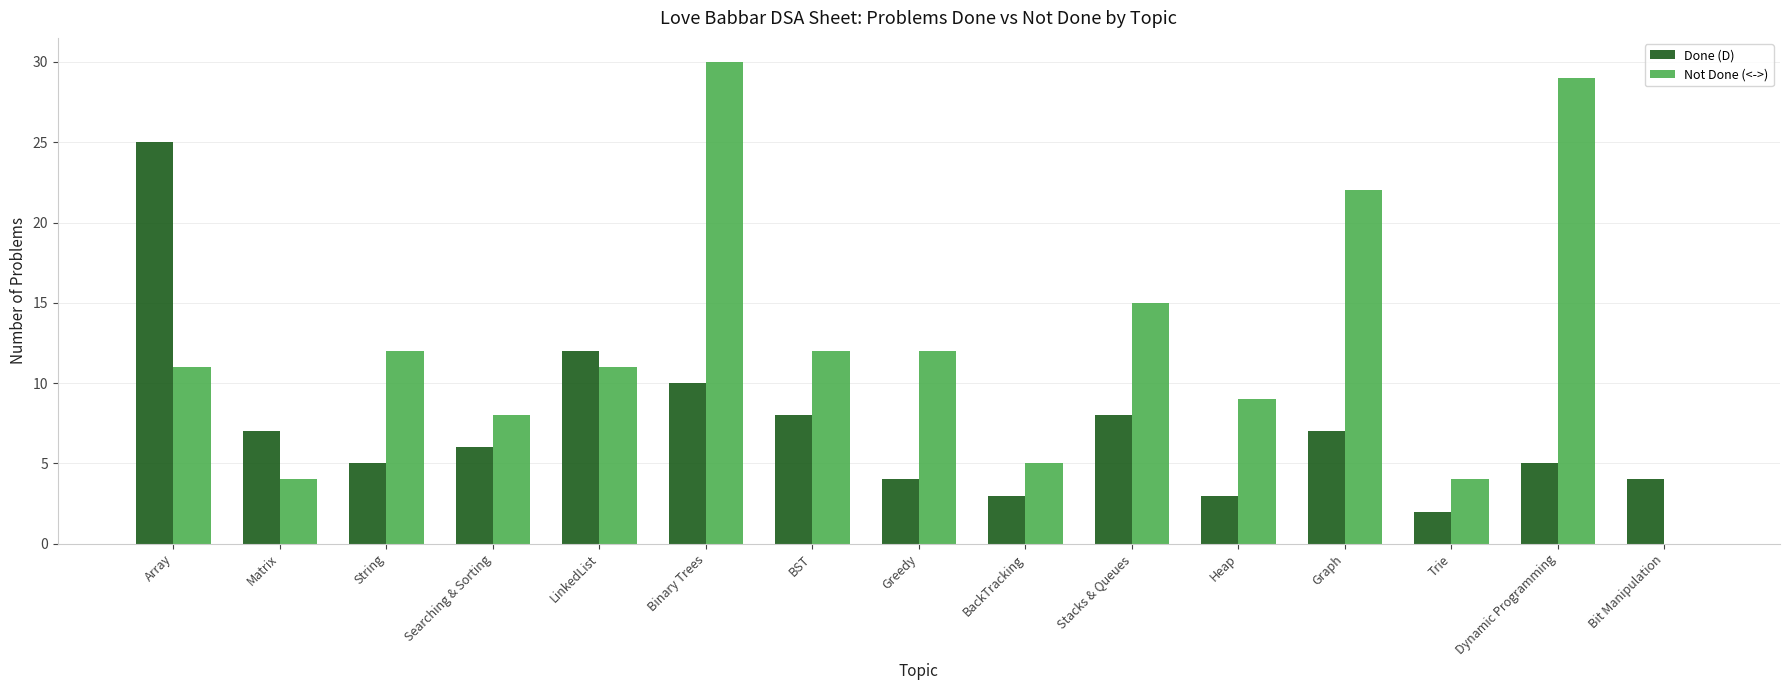

What is the sum of the Not Done (<->) values at Matrix and Array?

15